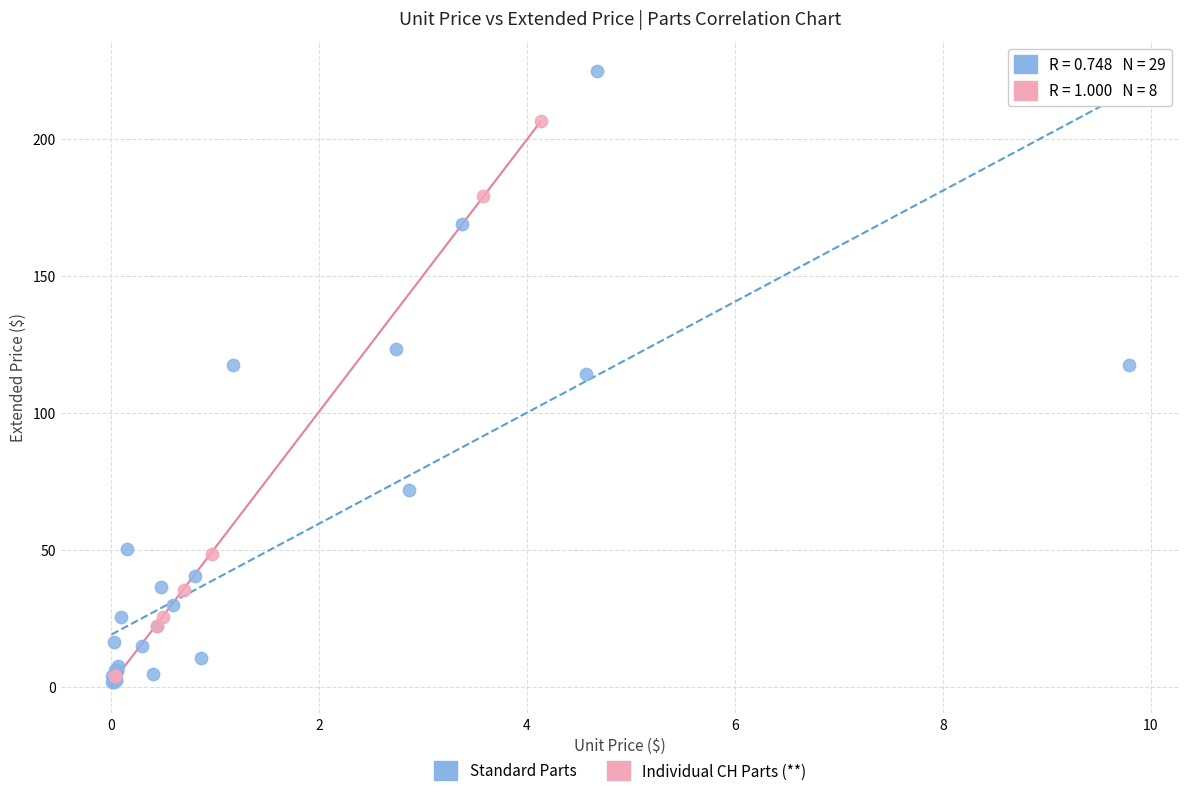

Which series has the largest Y range (max minus min)?

Standard Parts